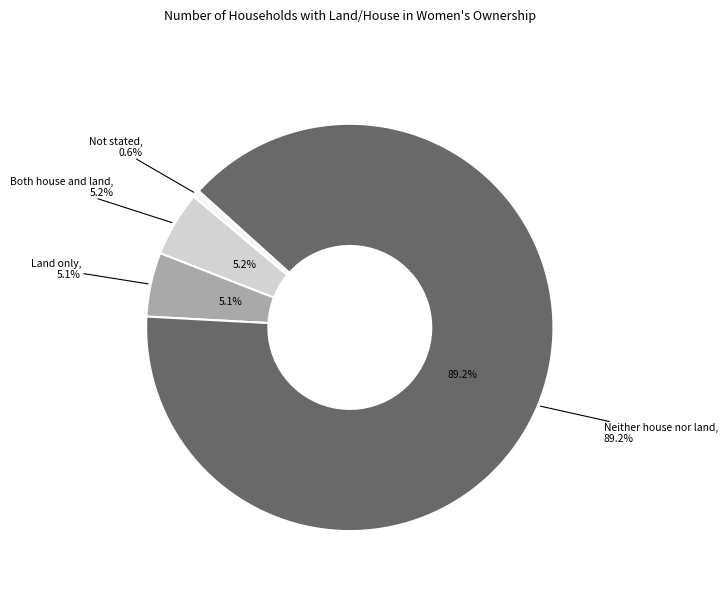

Which slice is the smallest?

Not stated